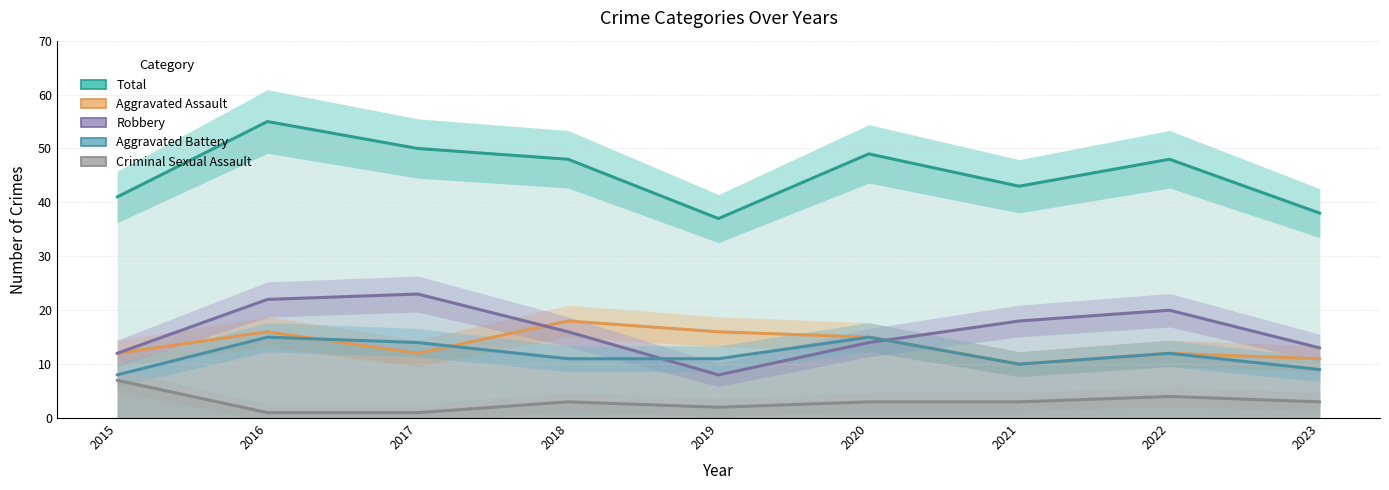

In Aggravated Assault, how many points are higher than both neighbors (excluding endpoints)?

3